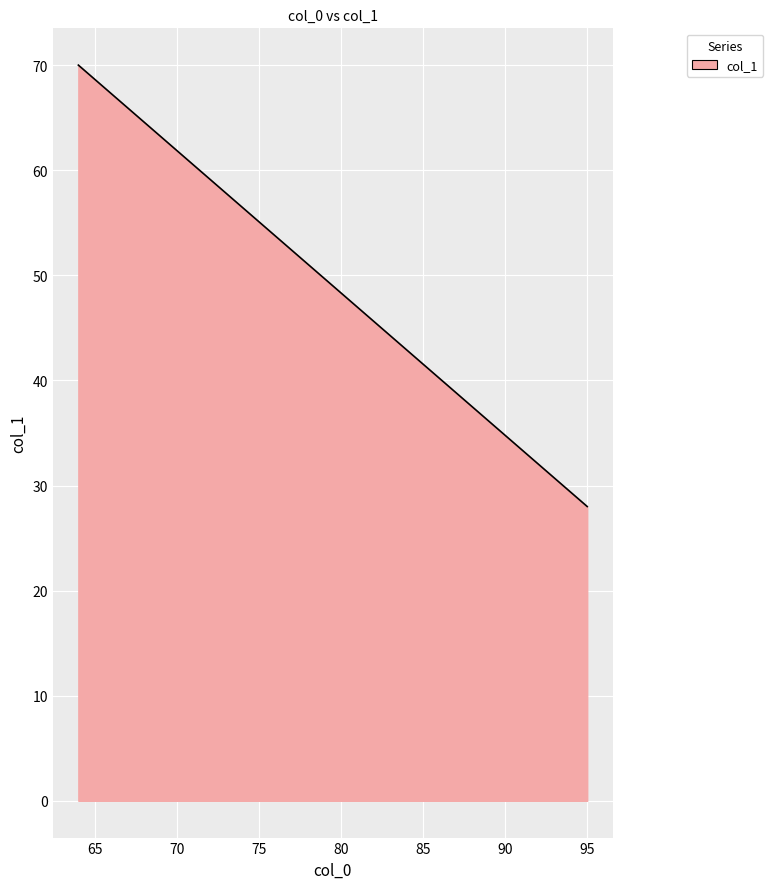

What is the value of the 1st point from the left?

70